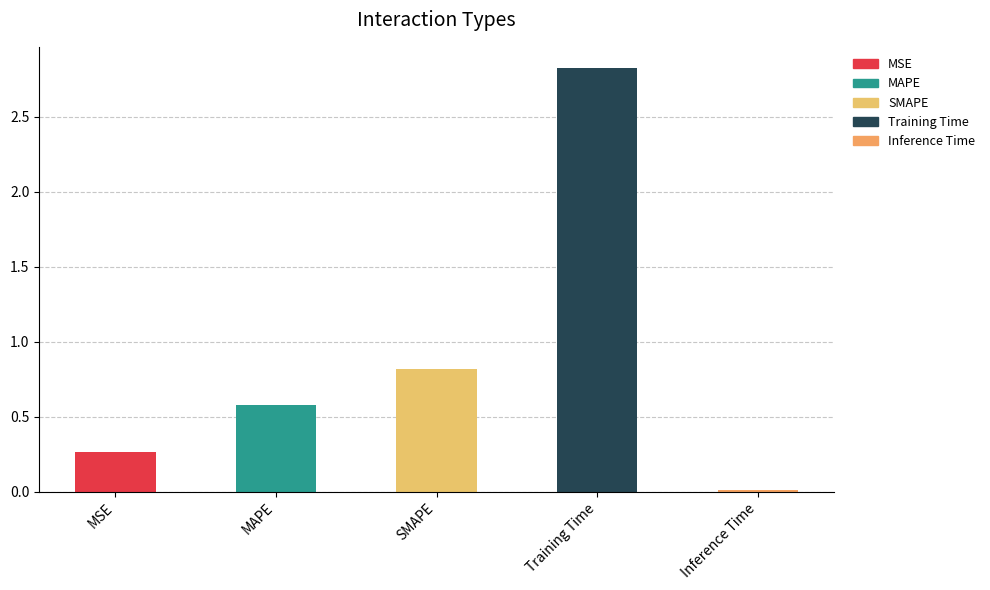

At which label is the value closest to 1?

SMAPE